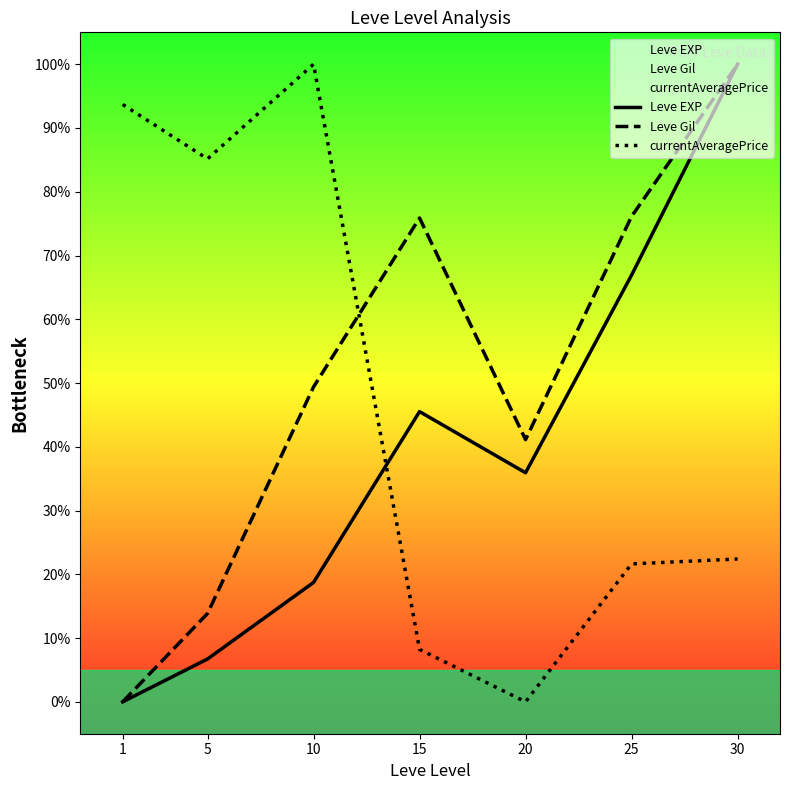

At which label is Leve EXP closest to 50?

15